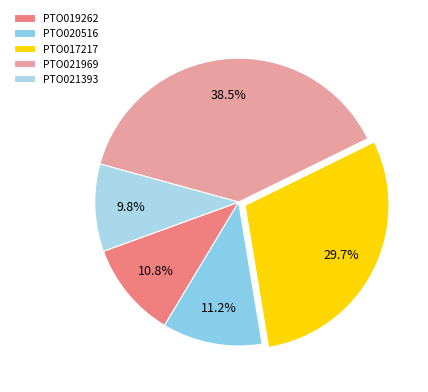

How many segments does this pie chart have?

5